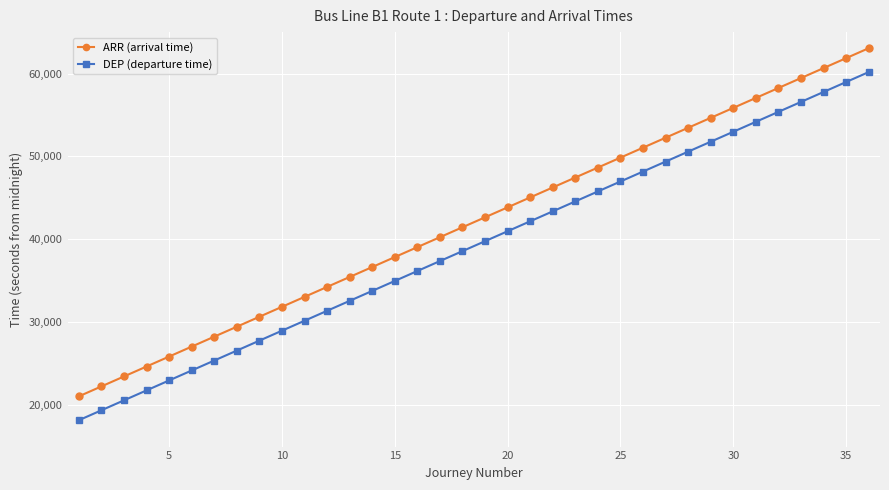

Reading left to right, extract all data points from this chart.

ARR (arrival time): 21060	22260	23460	24660	25860	27060	28260	29460	30660	31860	33060	34260	35460	36660	37860	39060	40260	41460	42660	43860	45060	46260	47460	48660	49860	51060	52260	53460	54660	55860	57060	58260	59460	60660	61860	63060
DEP (departure time): 18180	19380	20580	21780	22980	24180	25380	26580	27780	28980	30180	31380	32580	33780	34980	36180	37380	38580	39780	40980	42180	43380	44580	45780	46980	48180	49380	50580	51780	52980	54180	55380	56580	57780	58980	60180